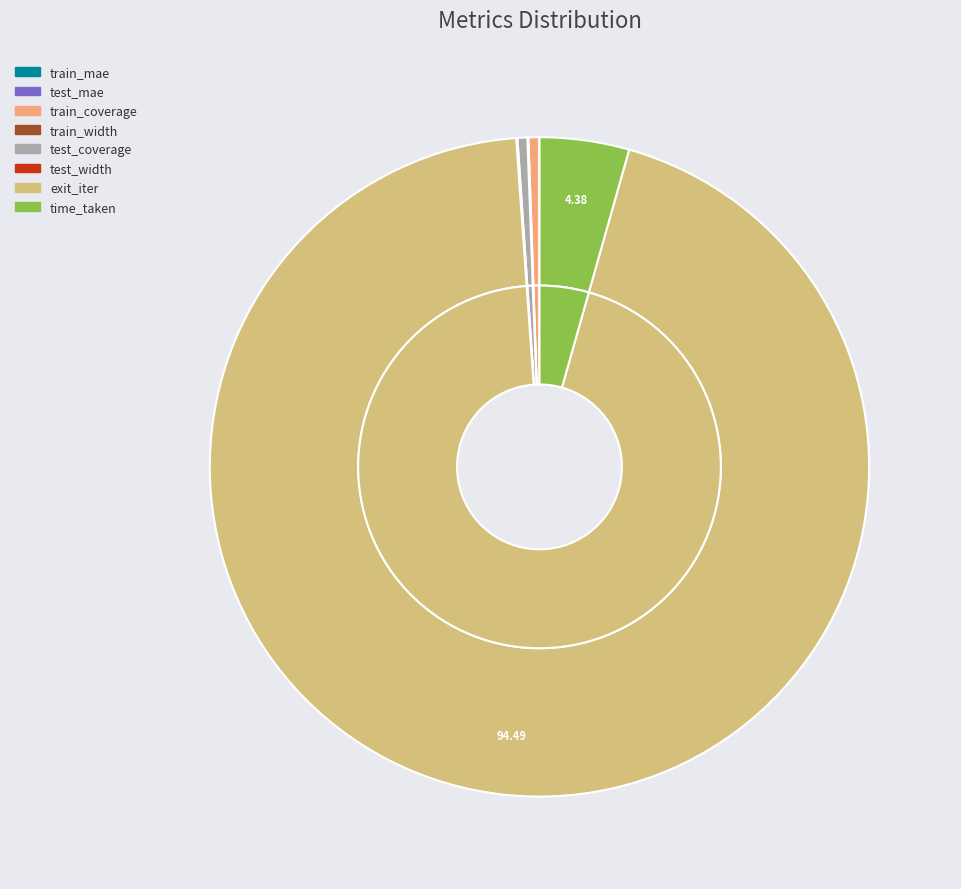

What portion of the pie excludes test_coverage?

99.5%